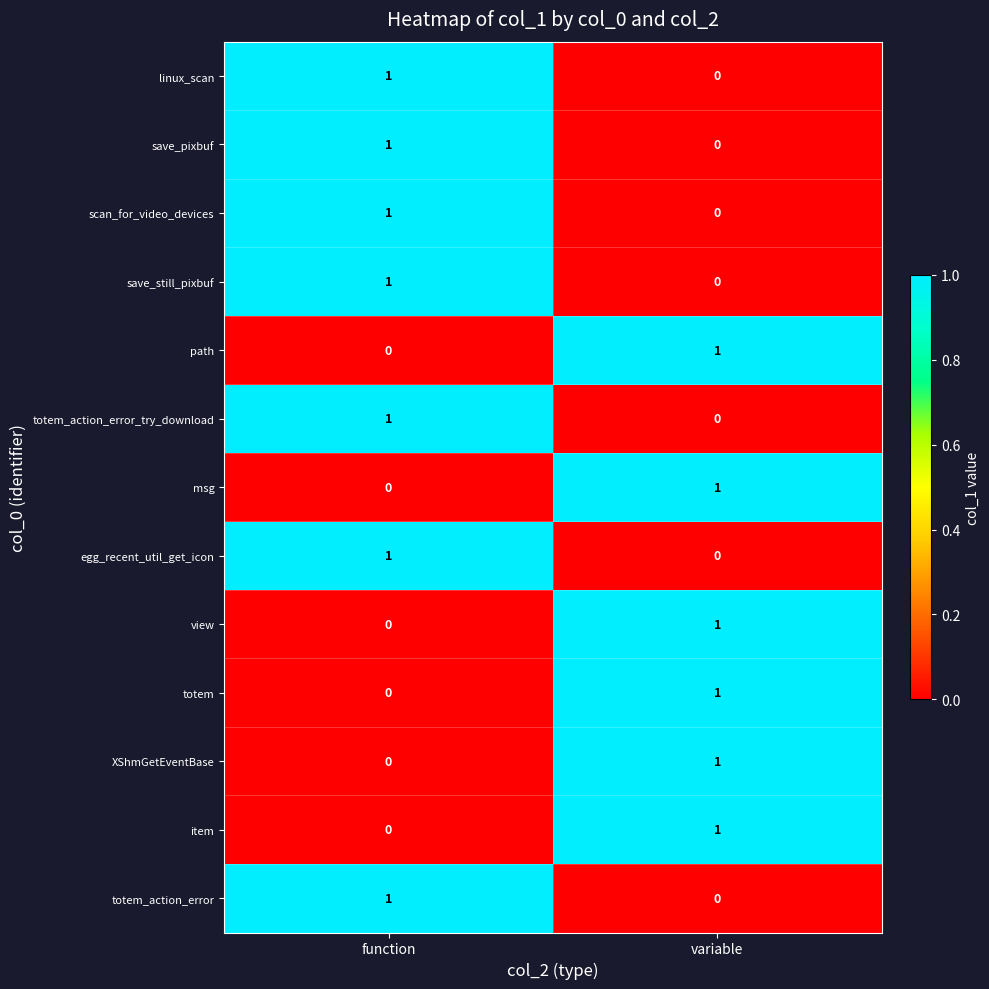

At which label is msg closest to 0?

function